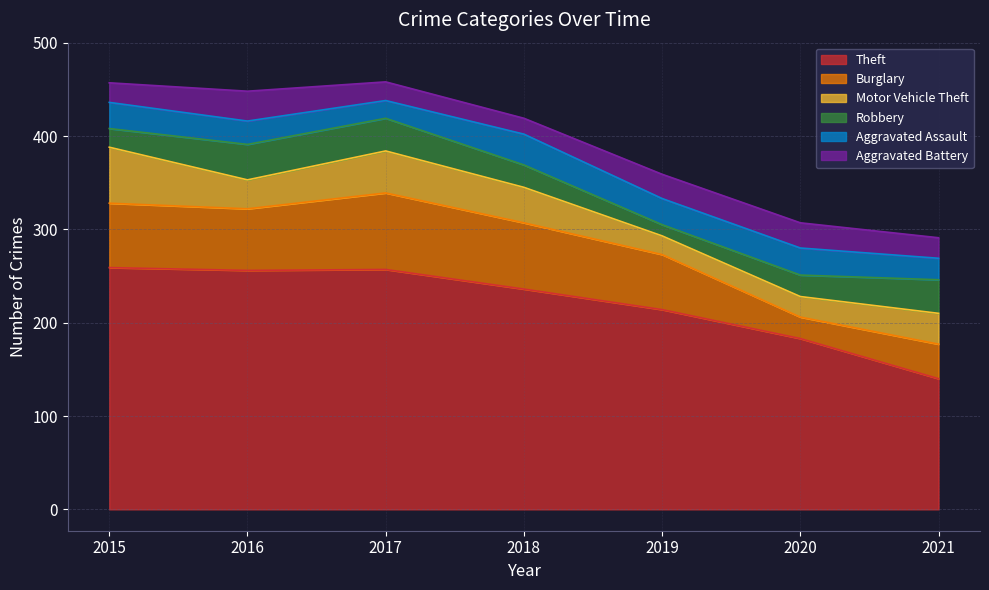

Reading left to right, what are all the values shown in this chart?

Theft: 259	256	257	236	214	183	140
Burglary: 69	66	82	71	59	23	37
Motor Vehicle Theft: 60	31	45	38	20	22	33
Robbery: 20	38	35	24	12	23	36
Aggravated Assault: 28	25	19	33	28	29	23
Aggravated Battery: 21	32	20	17	26	27	22